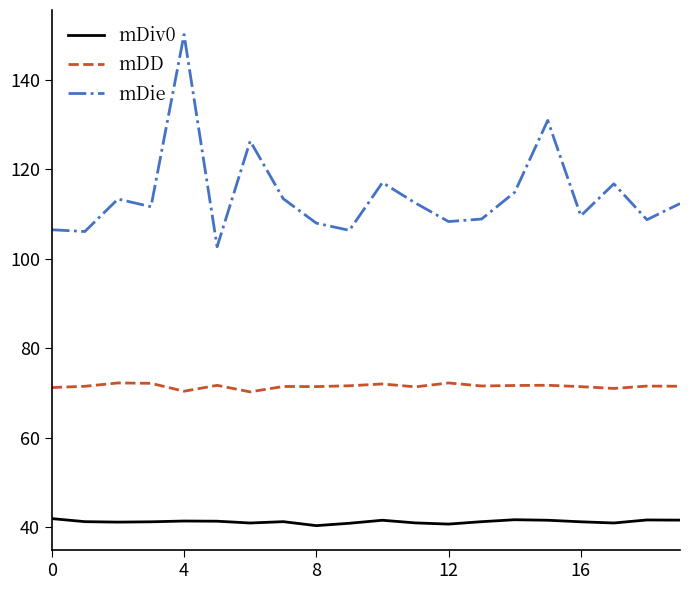

Which series has the widest spread of values?

mDie